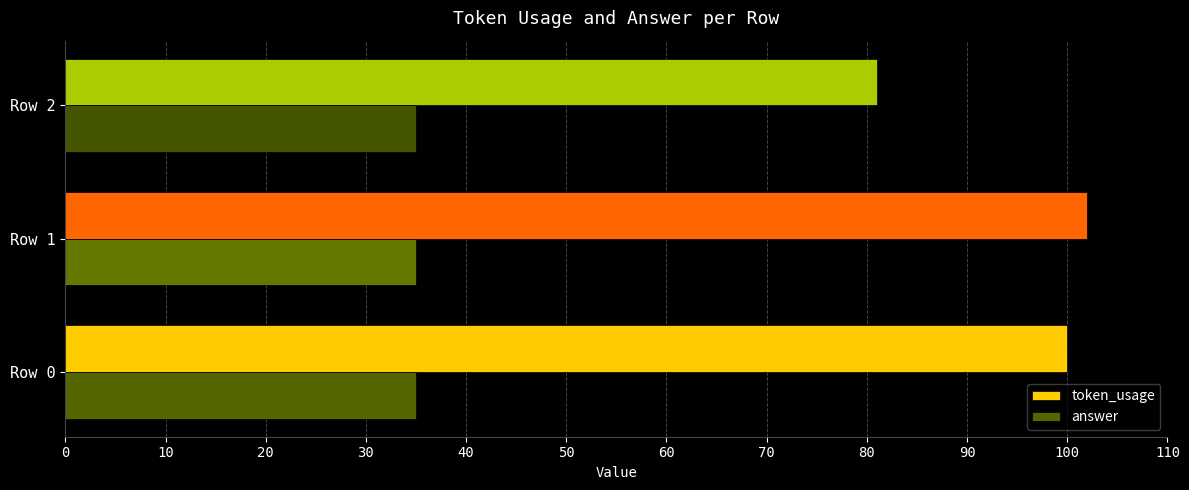

Which series changed the most between Row 0 and Row 2?

token_usage